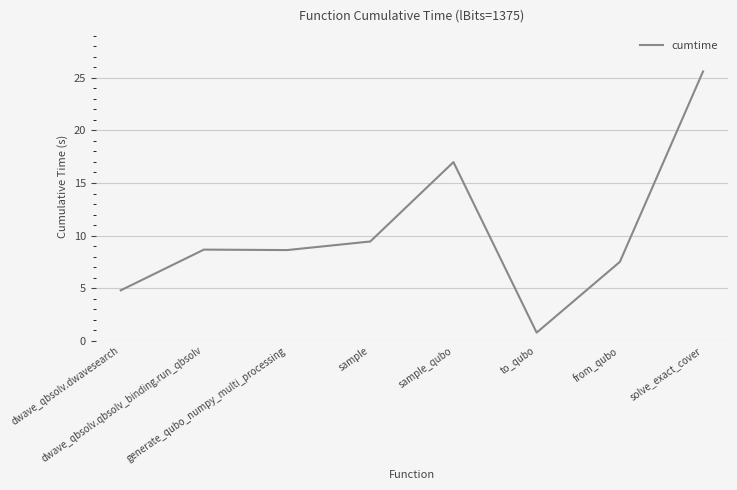

True or false: the data shows 9.4 at sample.

True